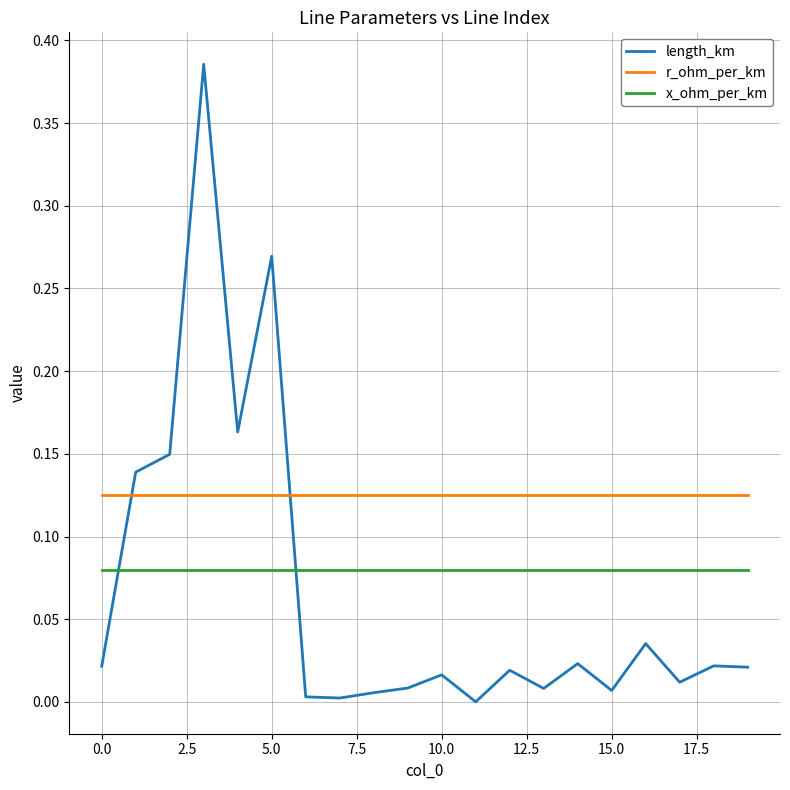

Which series has the widest spread of values?

length_km